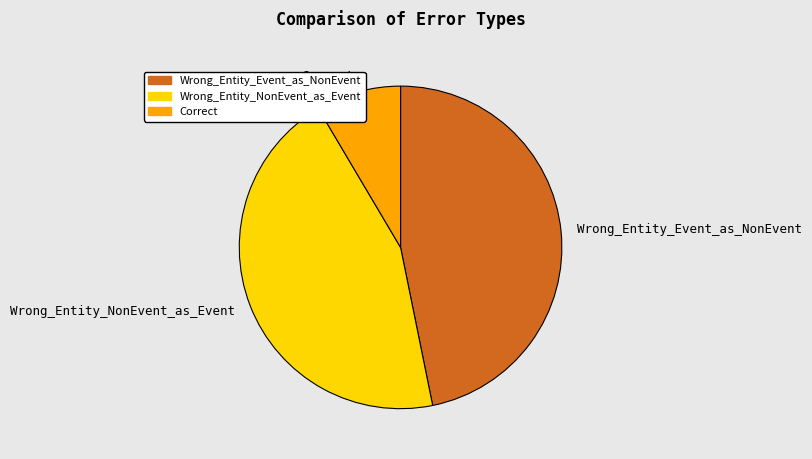

The Correct slice represents 3% of the pie. True or false?

False